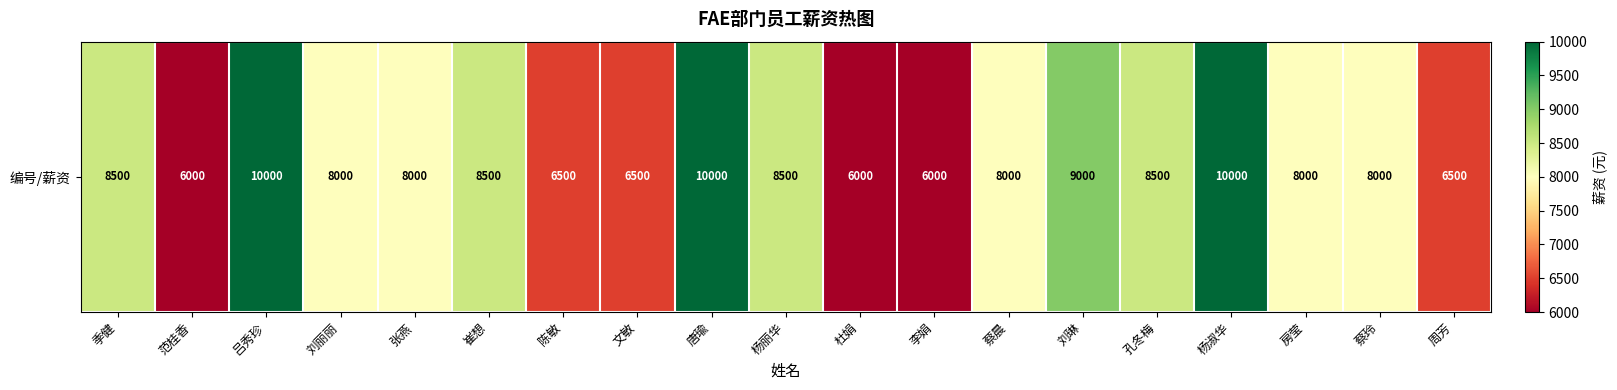

At which label does the data first exceed 8000?

季健